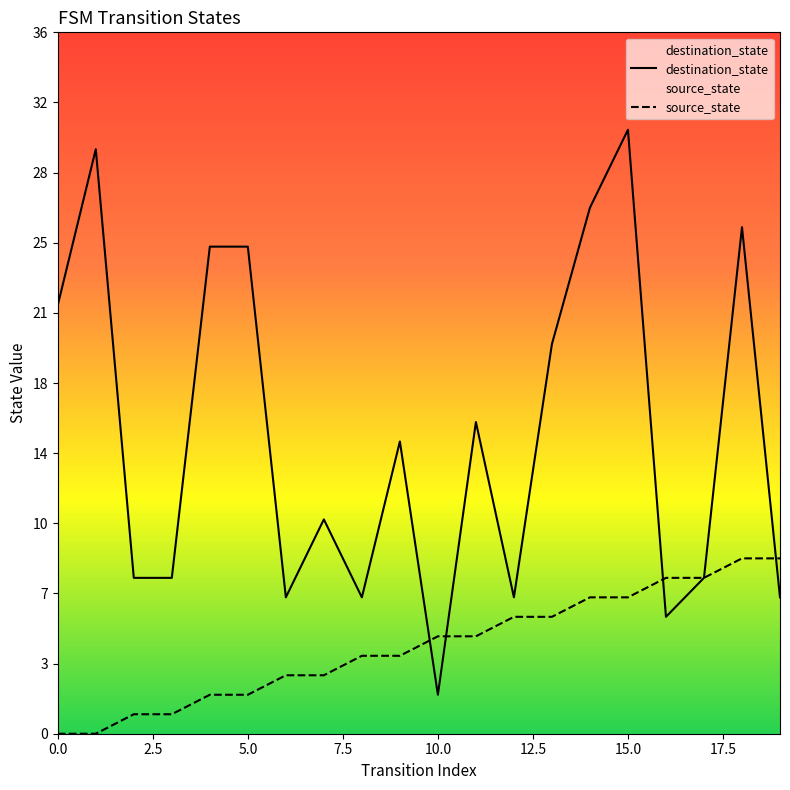

Which has a higher value, 2.5 or 17?

2.5